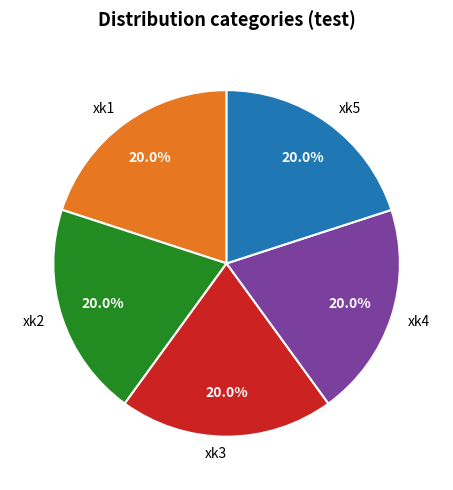

What percentage is NOT represented by xk2?

80.0%